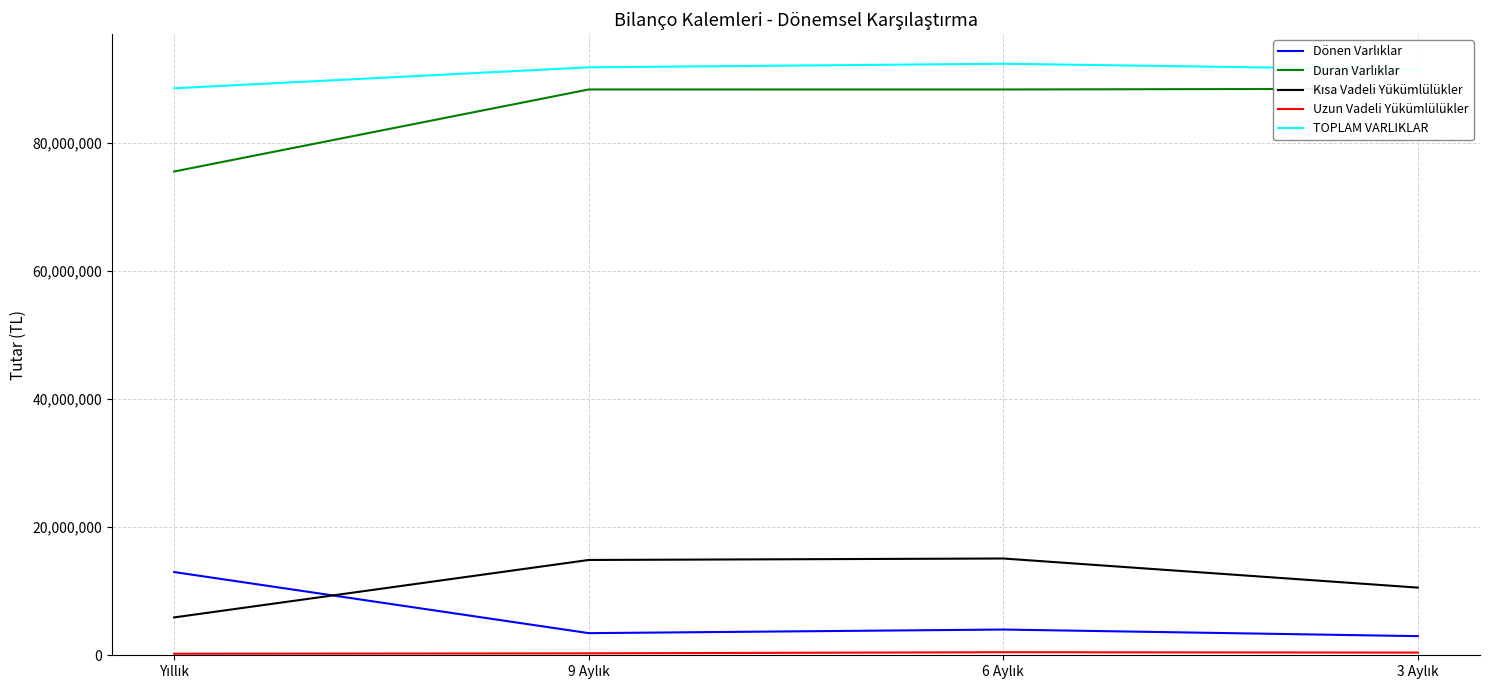

What is the average value of the TOPLAM VARLIKLAR series?

91074560